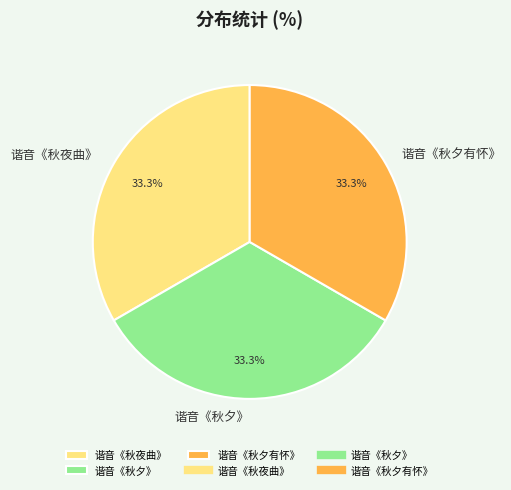

Is there a majority slice in this chart?

No